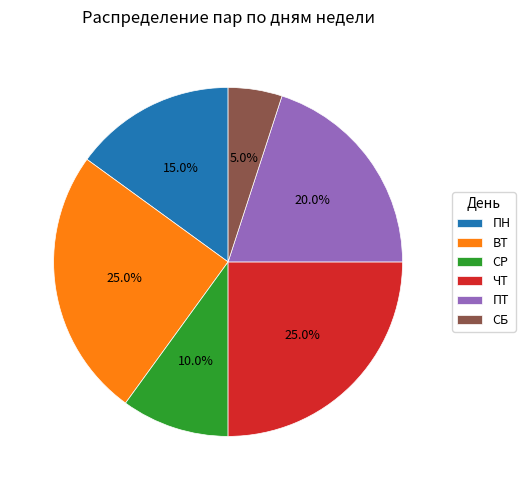

Is there a majority slice in this chart?

No